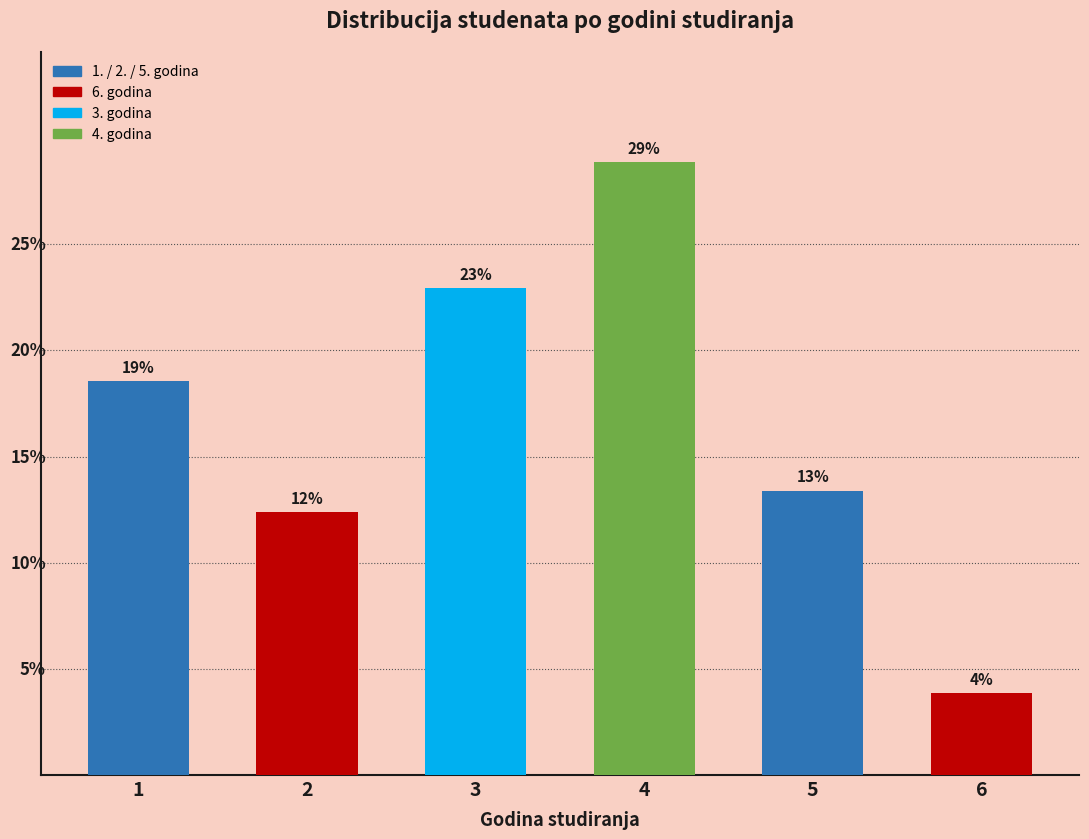

Does the chart contain any negative values?

No